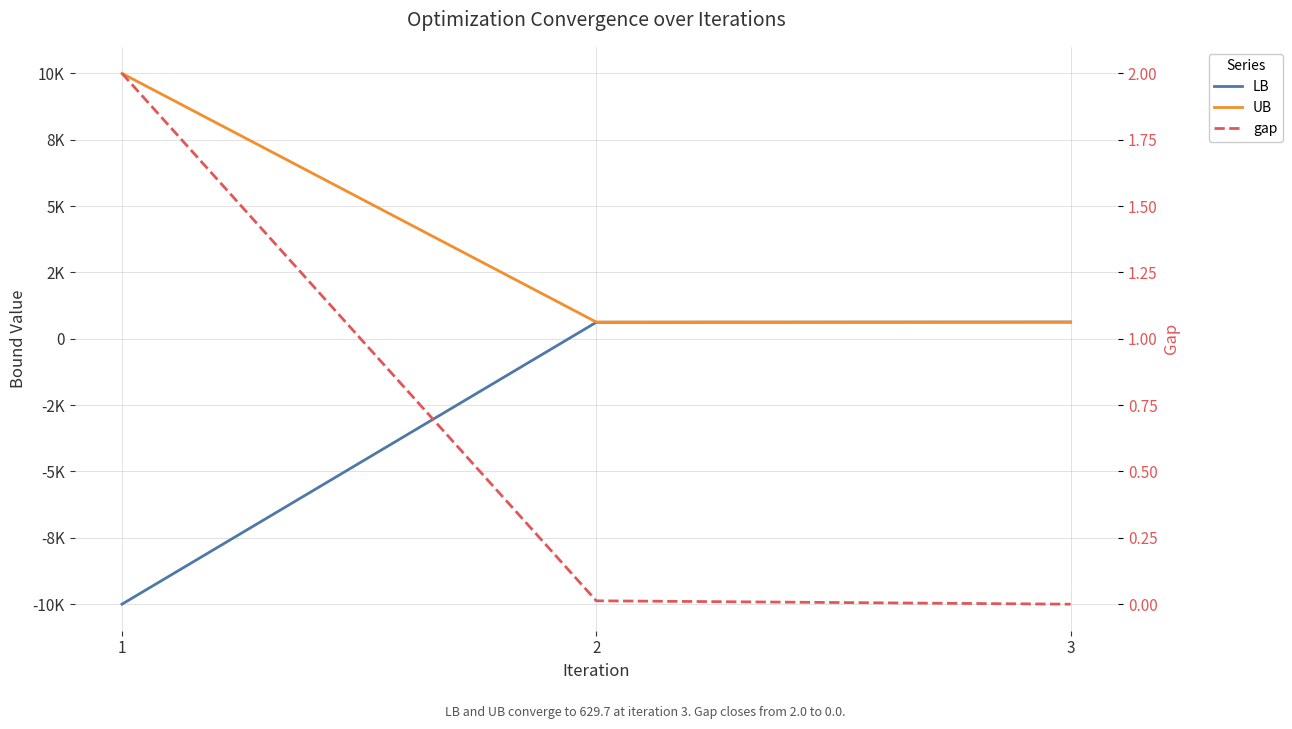

At which label is LB closest to -4685?

2